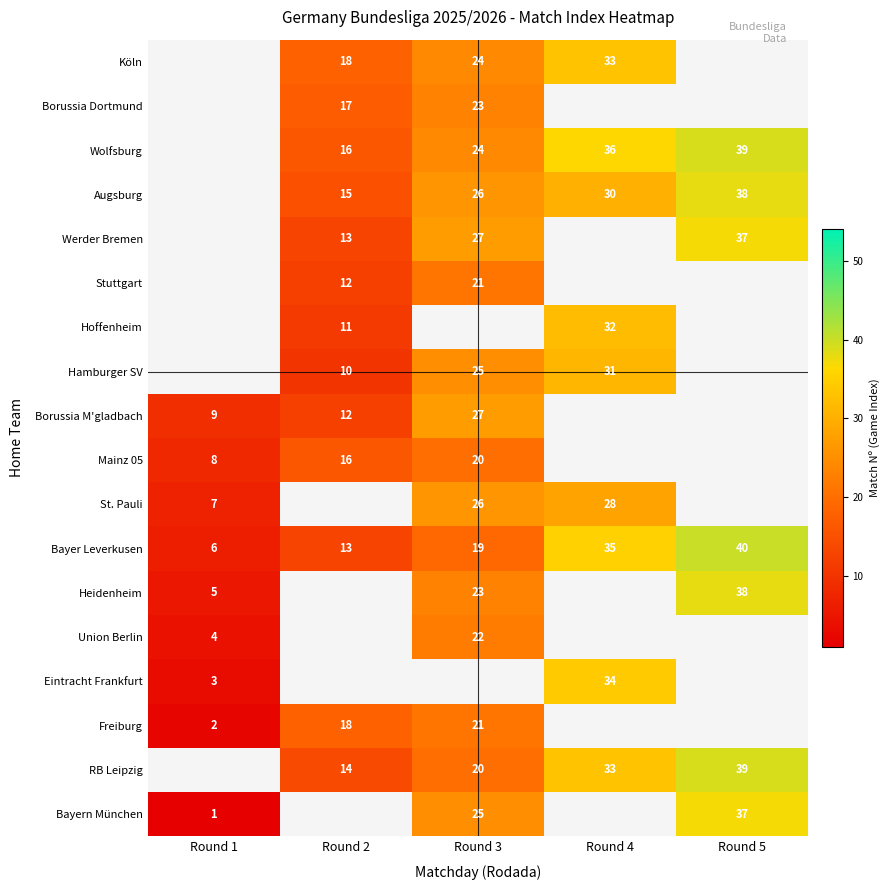

The Köln series shows 18 at Round 2. True or false?

True